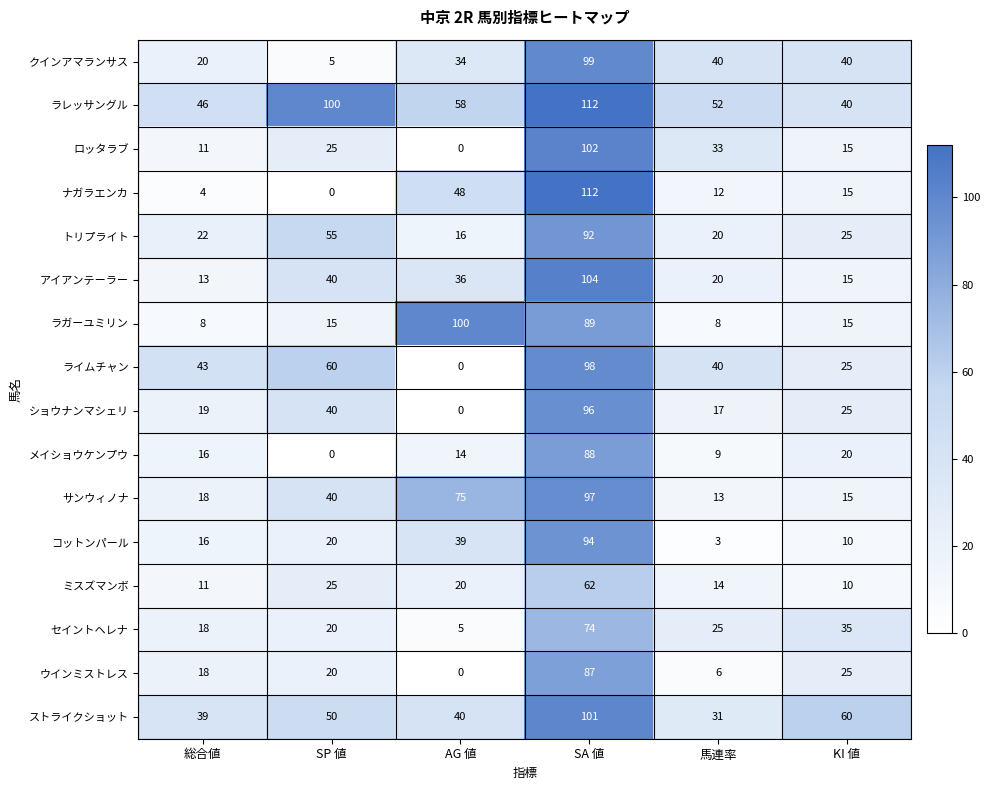

What is the difference between the second highest and second lowest values in the クインアマランサス series?

20